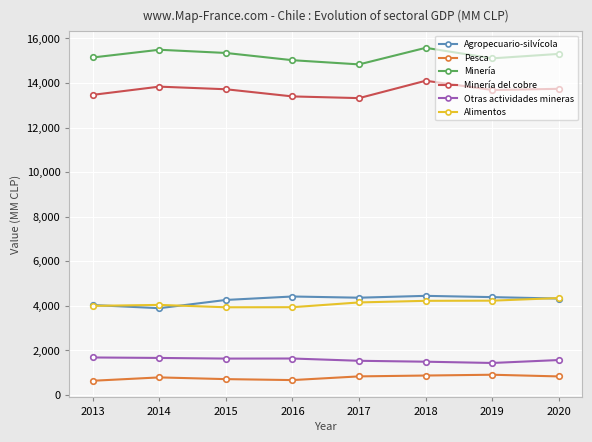

True or false: Alimentos has a value of 7362 at 2017.

False